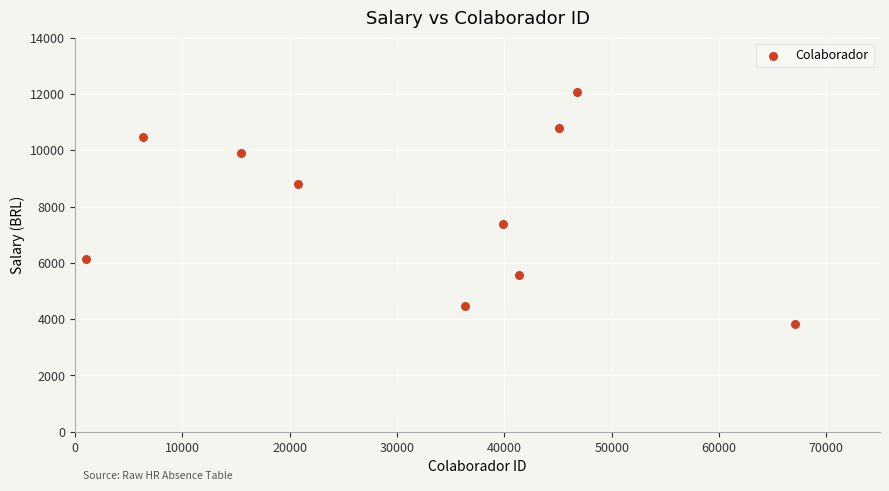

What Y value in the scatter plot is closest to 7944?

7379.4